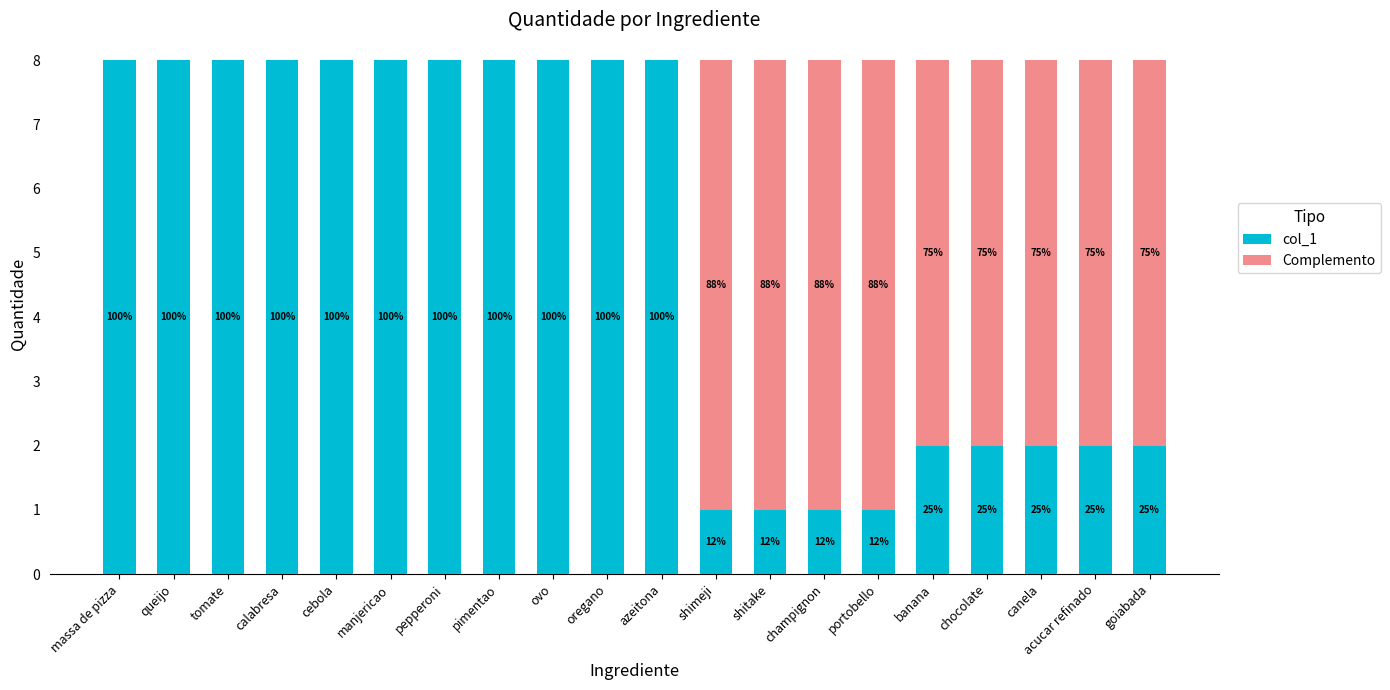

Are the bars horizontal?

No